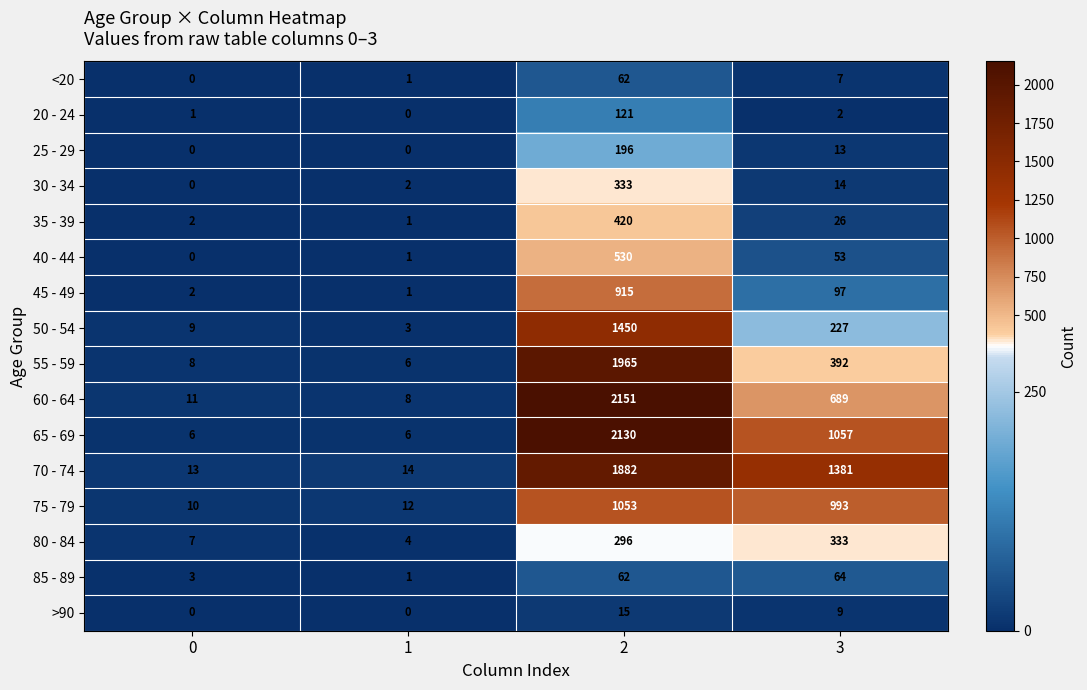

What is the difference between the second highest and second lowest values in the 70 - 74 series?

1367